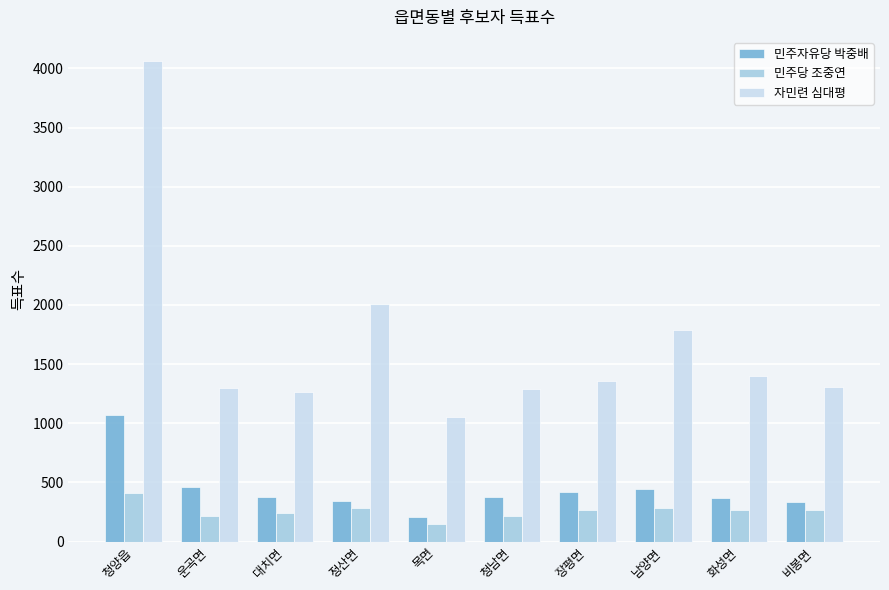

The 자민련 심대평 series shows 685 at 청남면. True or false?

False